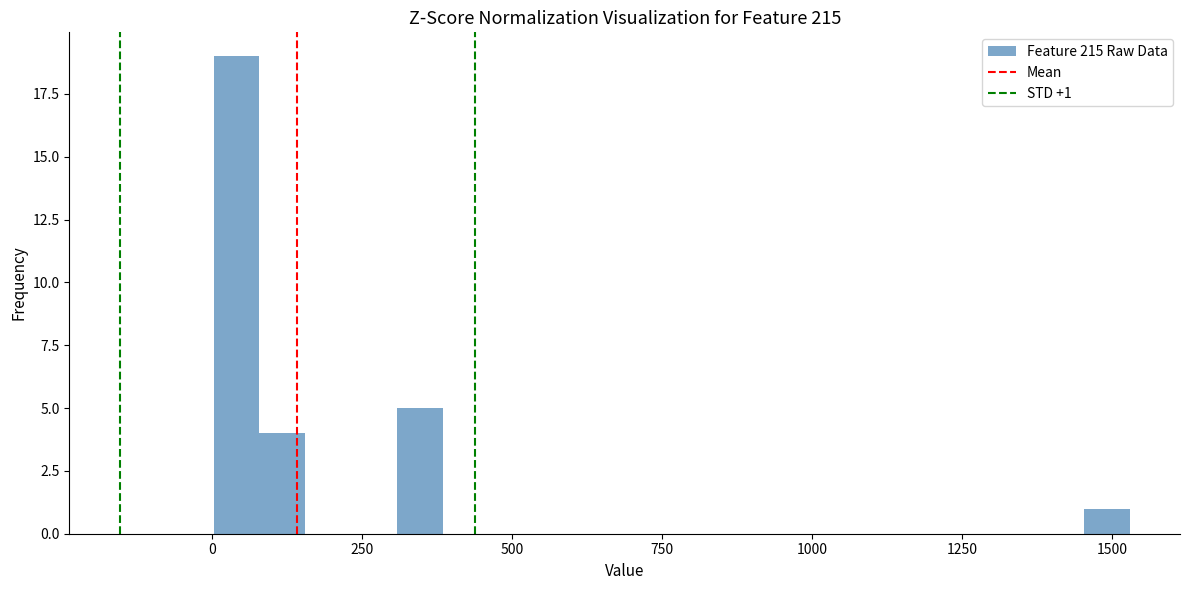

Around what value on the x-axis is the tallest bar? Give the approximate position of its centre, as read against the axis.

50